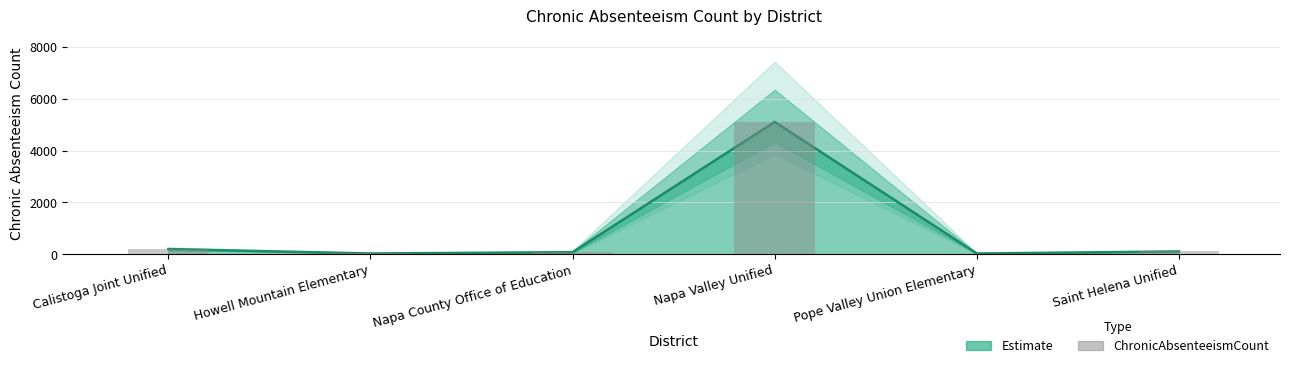

Which has a higher value, Napa Valley Unified or Pope Valley Union Elementary?

Napa Valley Unified